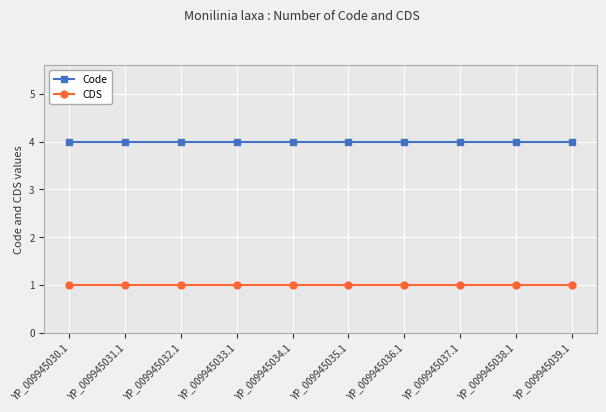

Is the value of CDS at YP_009945038.1 greater than the value of Code at YP_009945038.1?

No